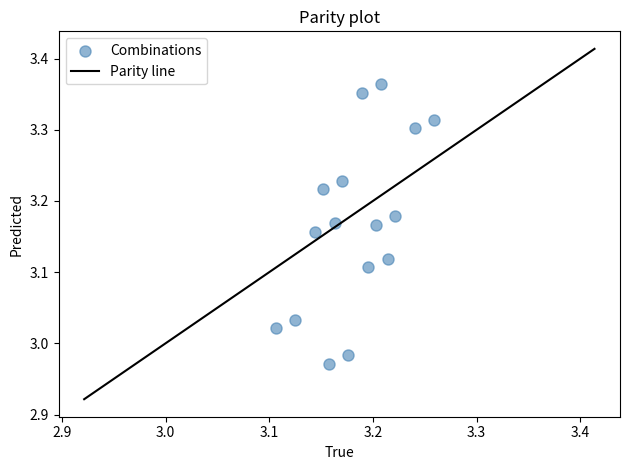

What is the range of Y values (max minus min)?

0.4